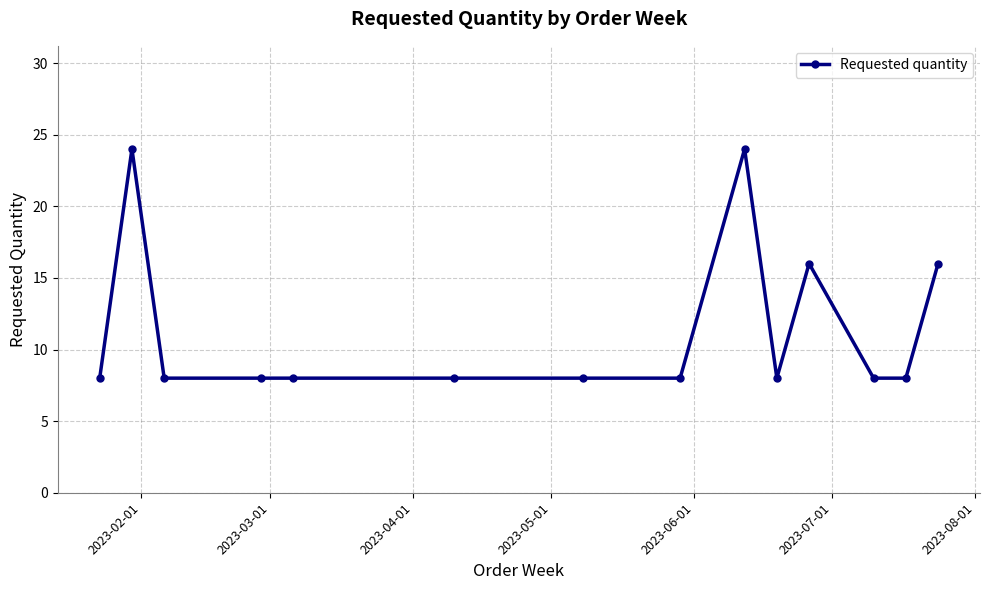

What is the maximum value shown in the chart?

24